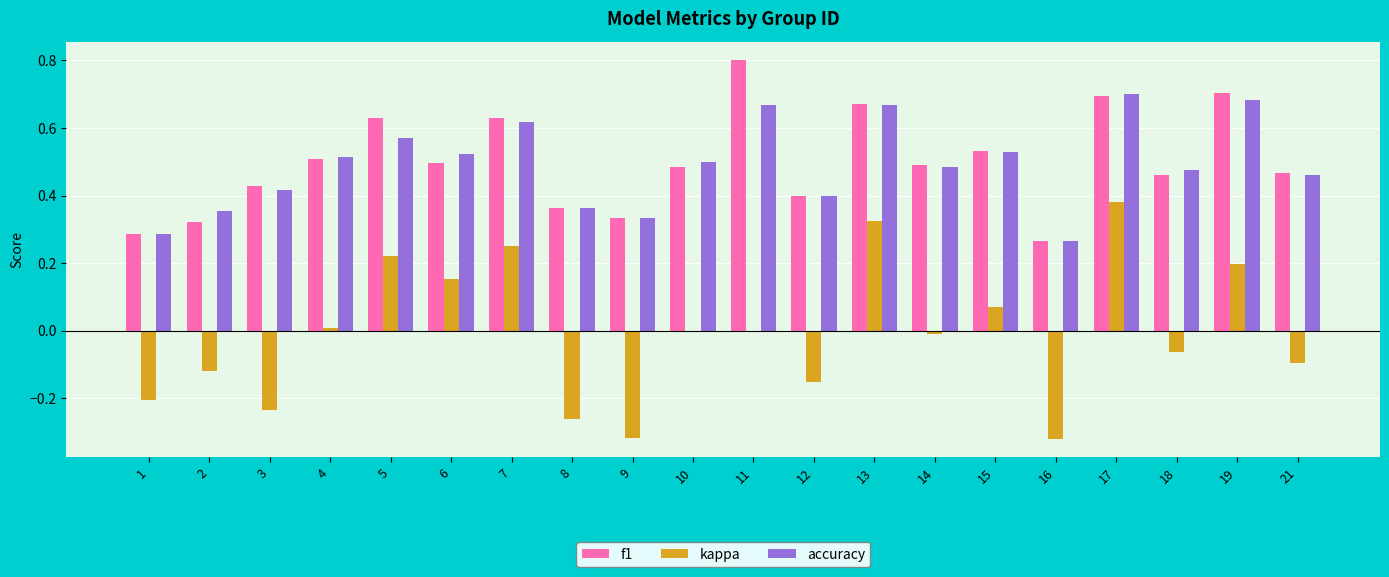

Which category has the highest value across all series?

11